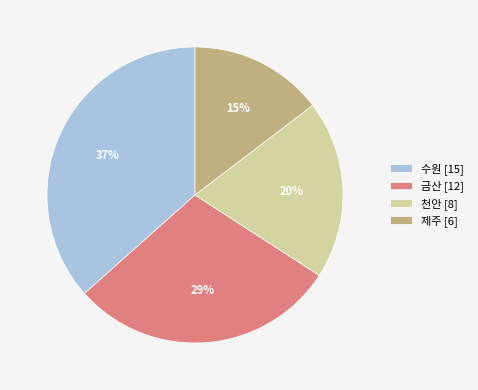

To the nearest percent, what percentage of the pie is 천안?

20%